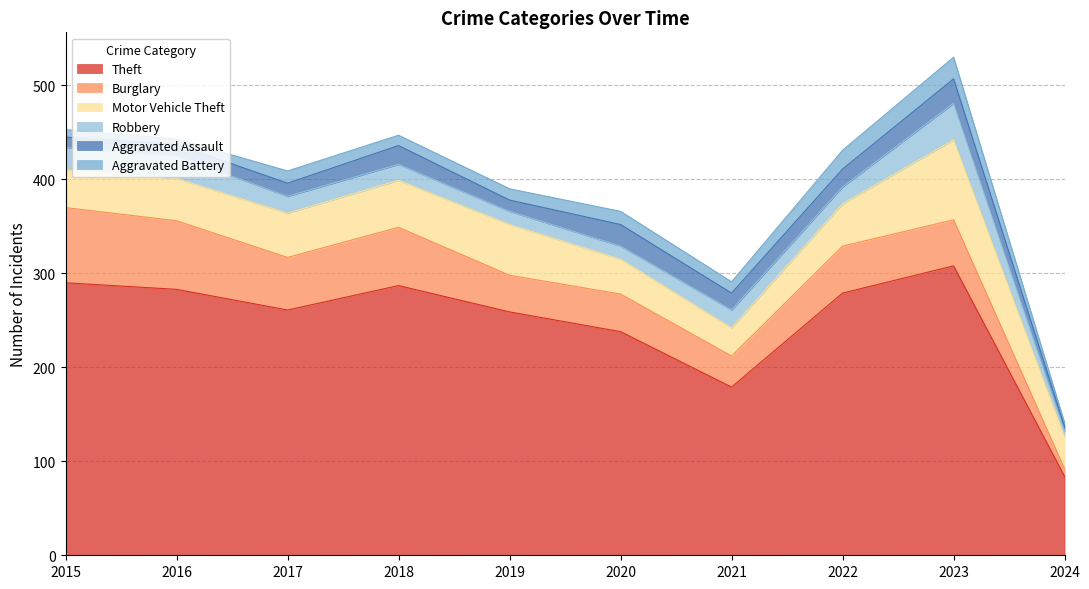

What is the value of the Theft point at the 5th from the left?

259